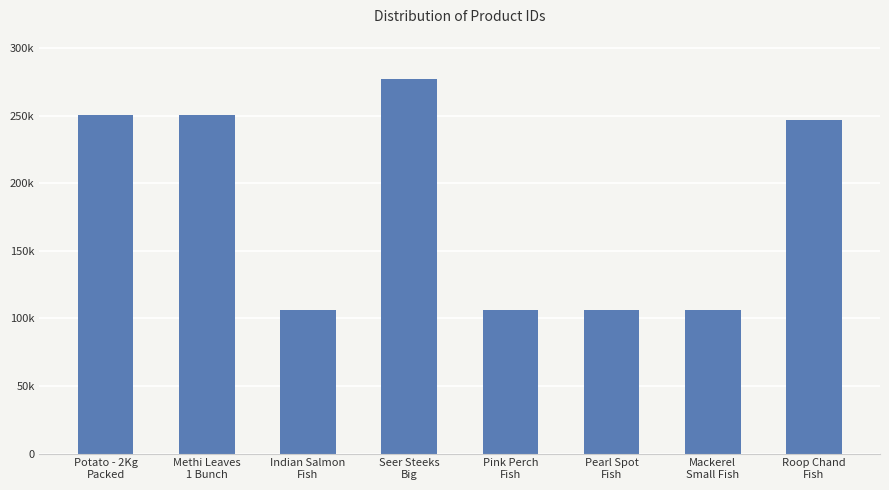

List the labels in order of value, largest first.

Seer Steeks
Big, Methi Leaves
1 Bunch, Potato - 2Kg
Packed, Roop Chand
Fish, Pink Perch
Fish, Pearl Spot
Fish, Indian Salmon
Fish, Mackerel
Small Fish